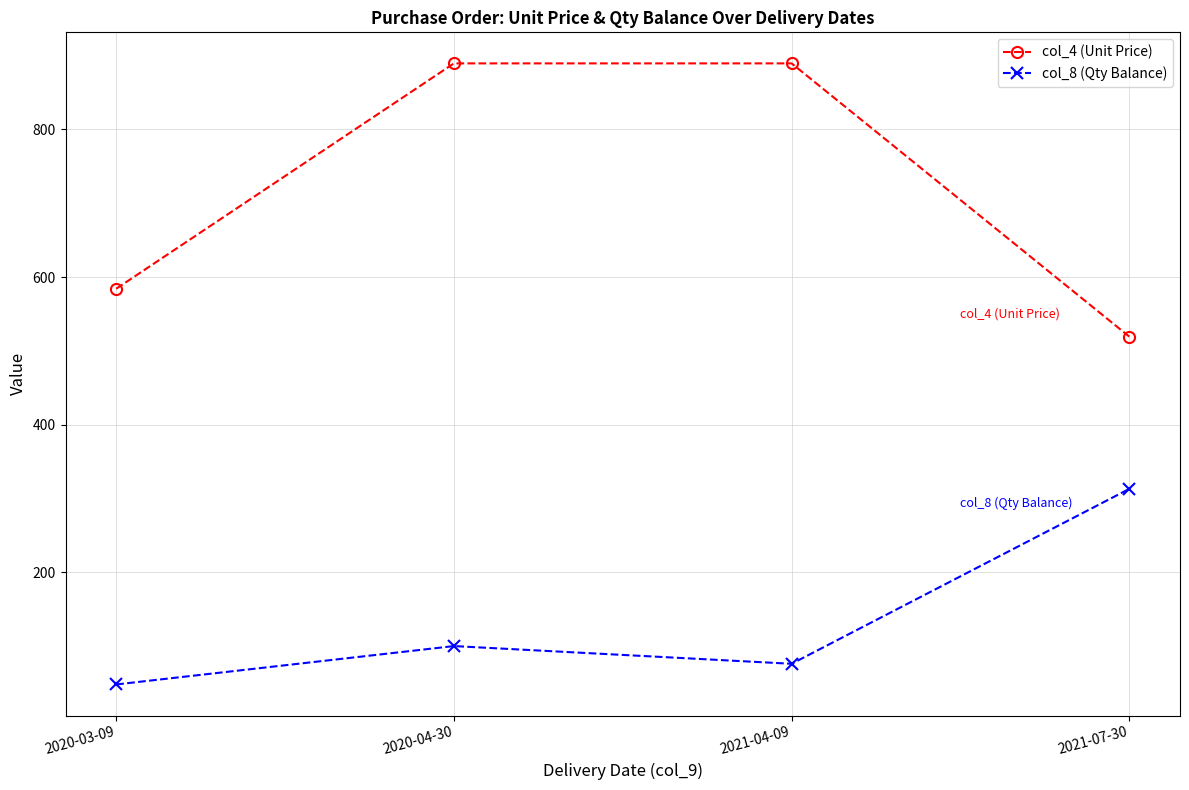

What is the difference between the maximum and second lowest values in the col_8 (Qty Balance) series?

237.0